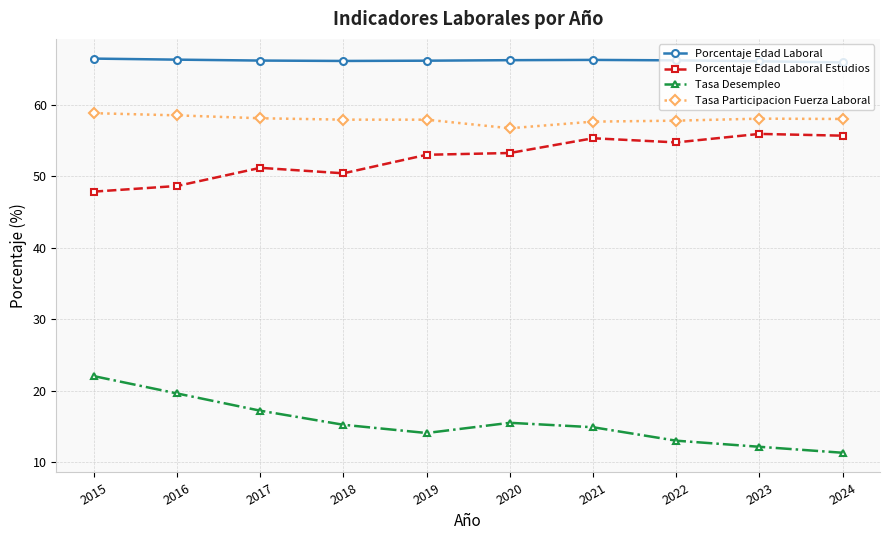

What value does the Porcentaje Edad Laboral Estudios series have at 2020?

53.3